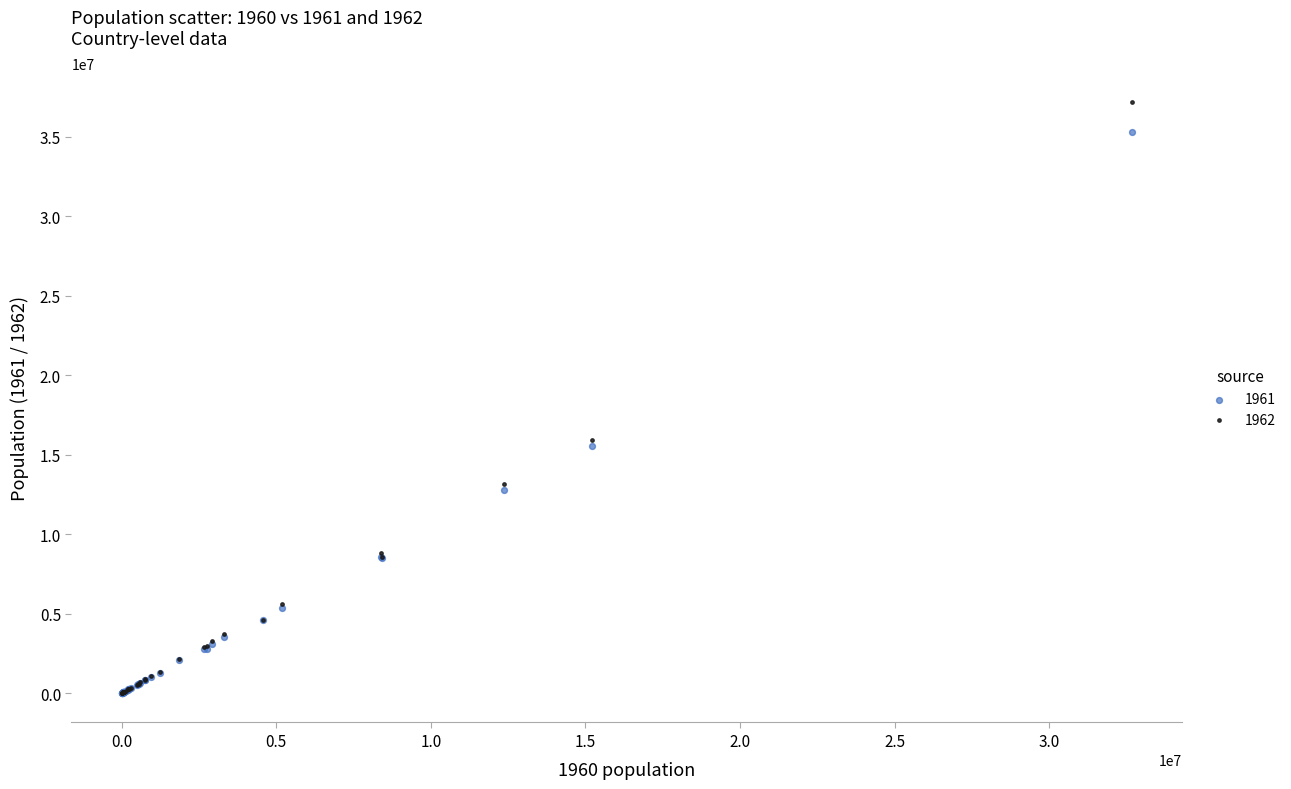

Which series has the largest Y range (max minus min)?

1962